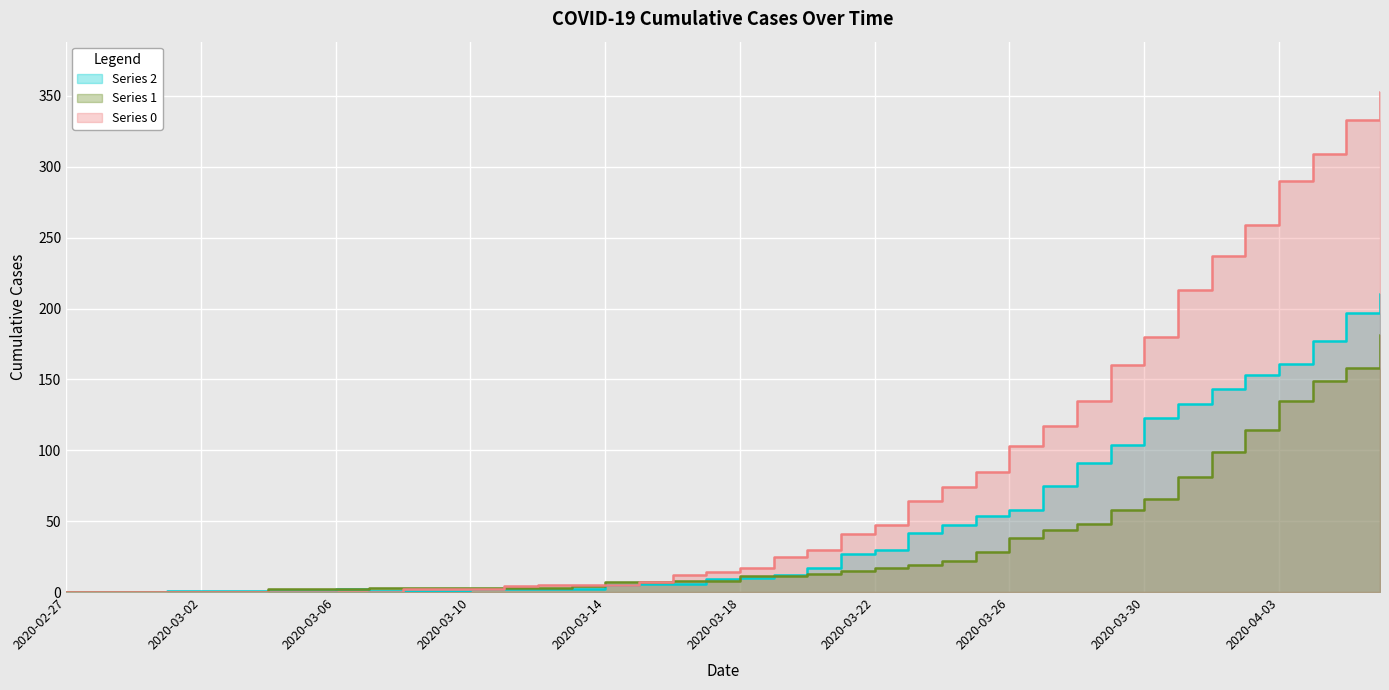

What is the label of the 33rd point from the right?

2020-03-05